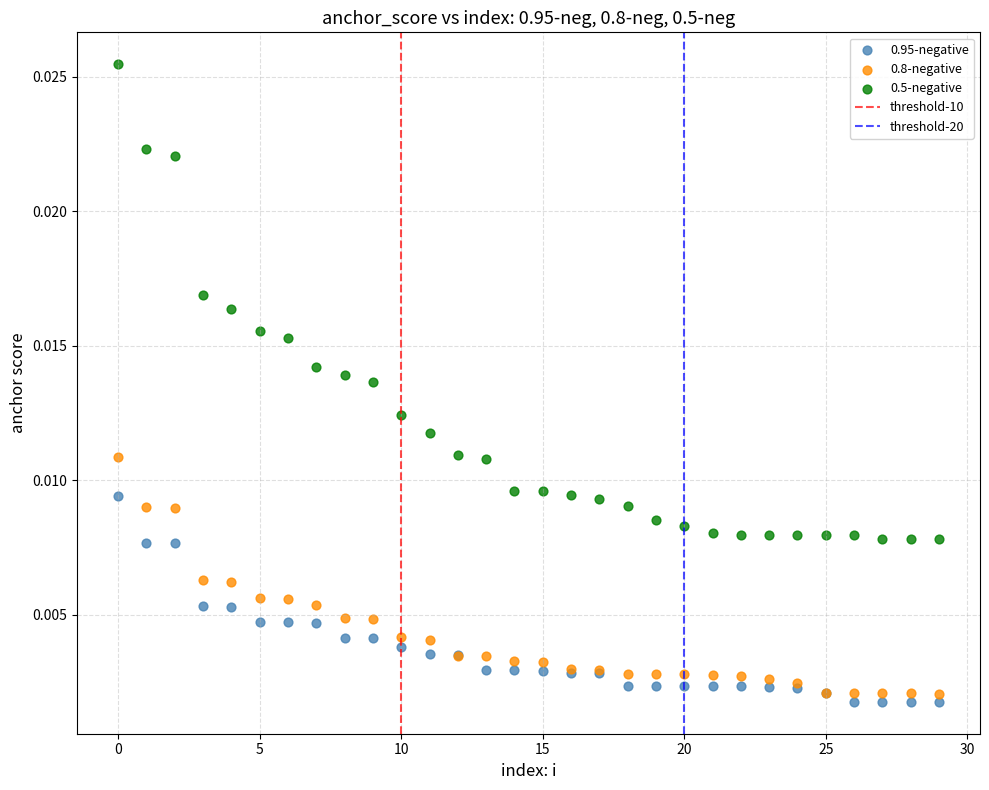

Which series has the widest spread of Y values?

0.5-negative